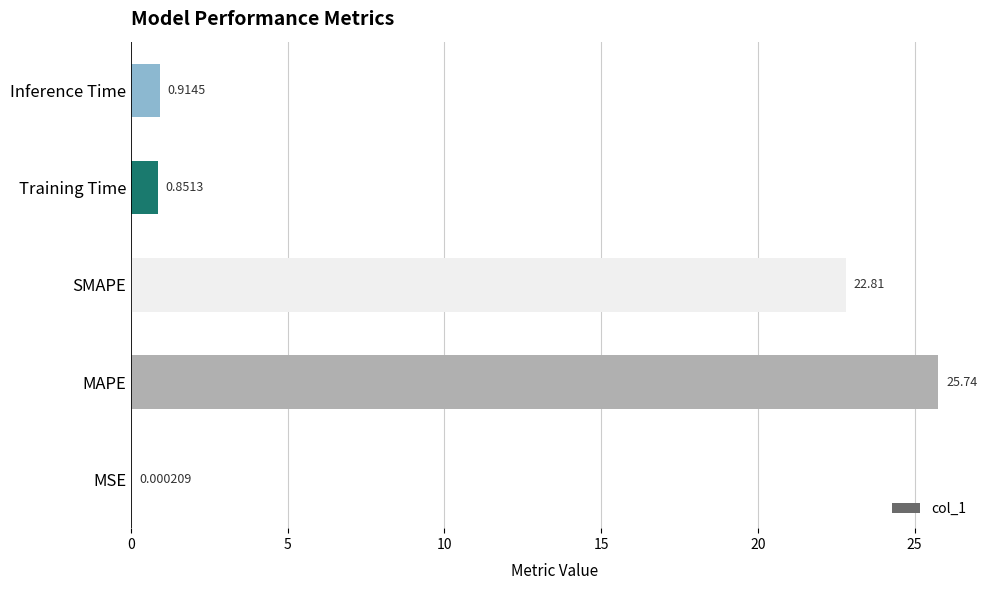

Between MSE and MAPE, which is larger?

MAPE